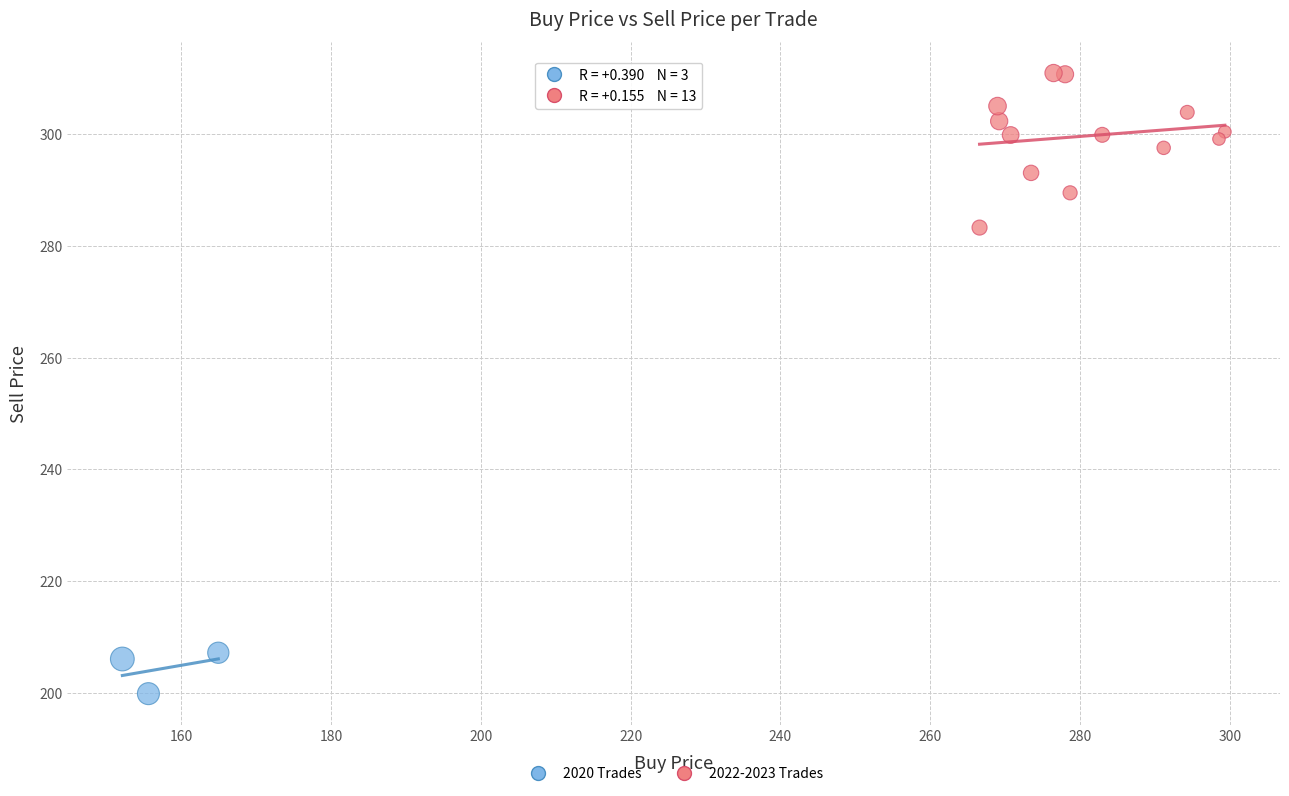

Which series has the largest Y range (max minus min)?

2022-2023 Trades